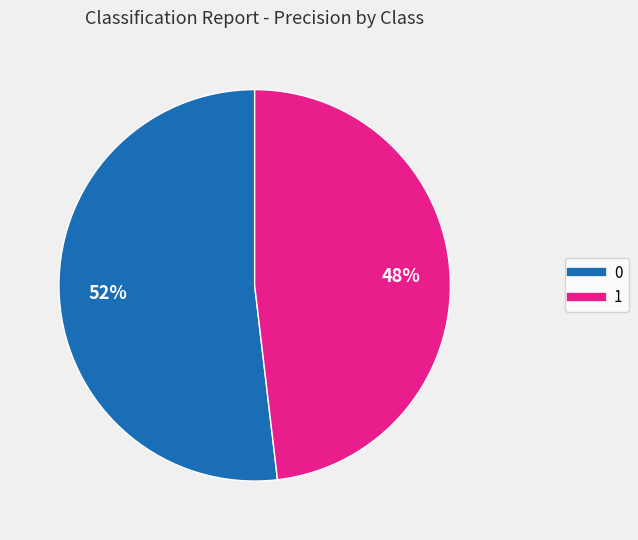

Does 1 represent more than half of the total?

No